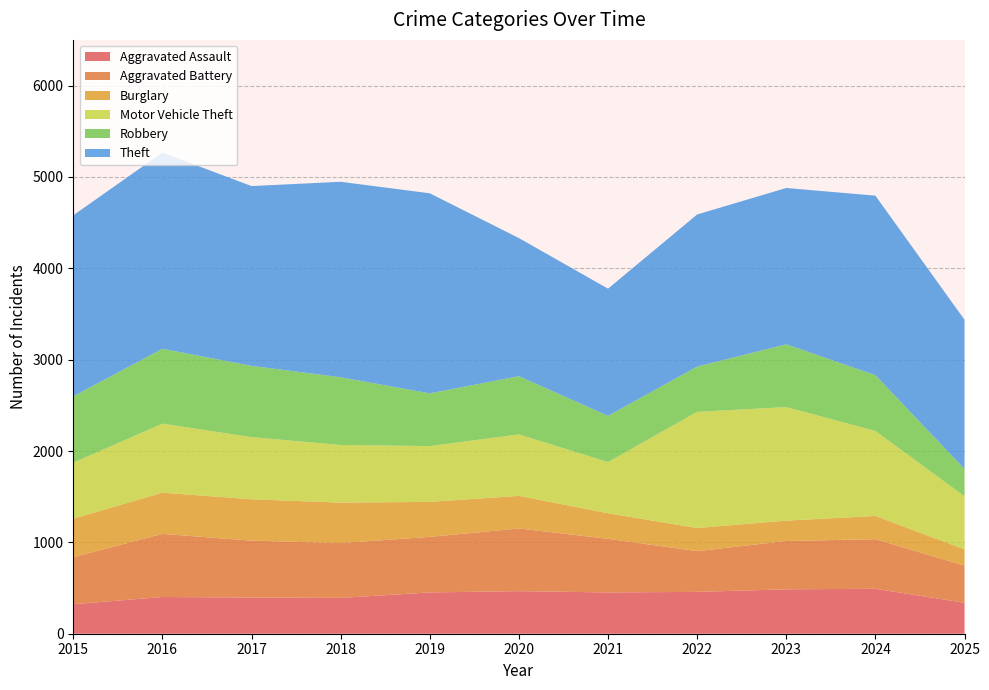

Reading left to right, transcribe all the data shown in this chart.

Aggravated Assault: 323	402	396	392	452	466	452	458	486	492	339
Aggravated Battery: 515	691	623	600	608	686	587	446	529	543	407
Burglary: 421	451	453	443	383	357	280	253	223	254	177
Motor Vehicle Theft: 614	756	680	631	611	673	560	1272	1243	931	582
Robbery: 726	819	780	741	577	637	506	495	687	610	299
Theft: 1981	2148	1968	2140	2190	1512	1392	1665	1711	1965	1633